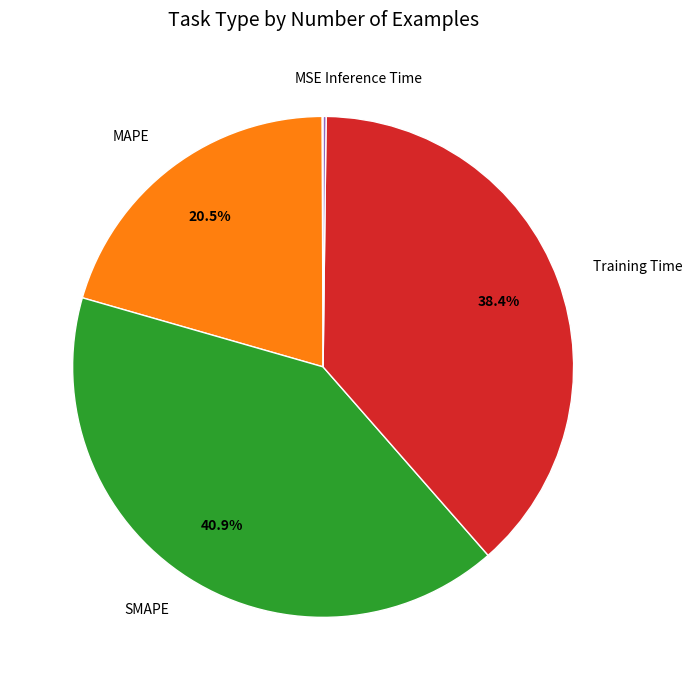

To the nearest percent, what is the difference between the largest and smallest slice percentages?

41%